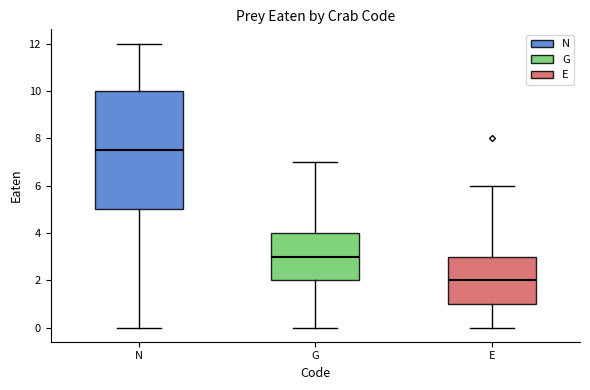

Where is the upper edge of the box for G on the y-axis? The values are not printed on the chart, so give them approximately, as read against the axis.

4.0